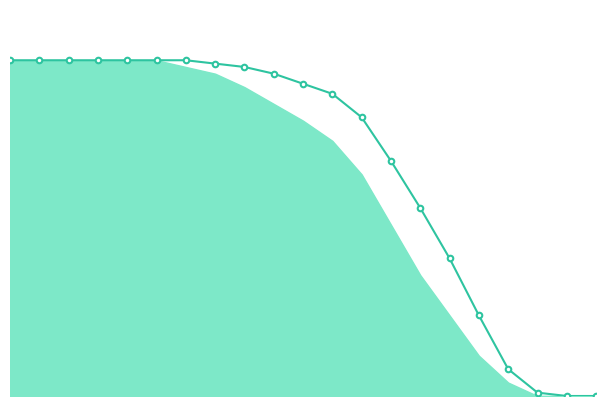

True or false: the data shows 0.4 at 5.

False